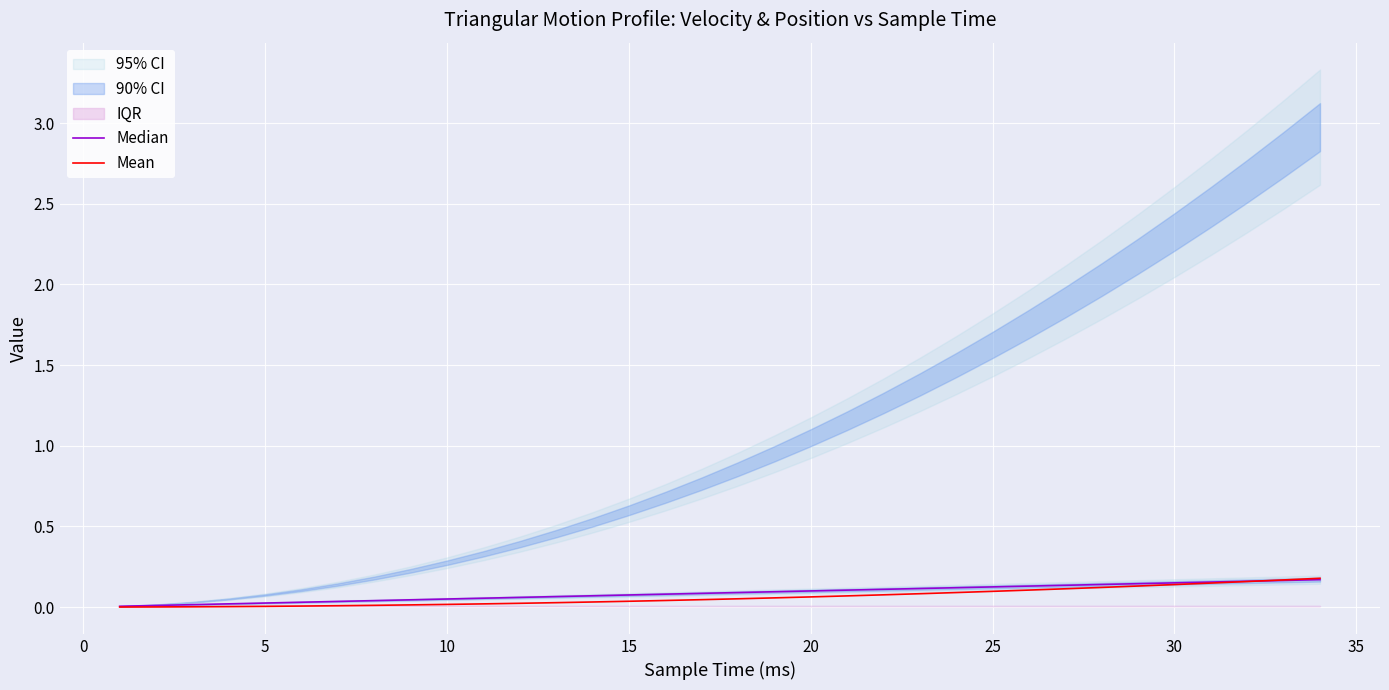

True or false: Mean has more than 0 points higher than both neighbors.

False